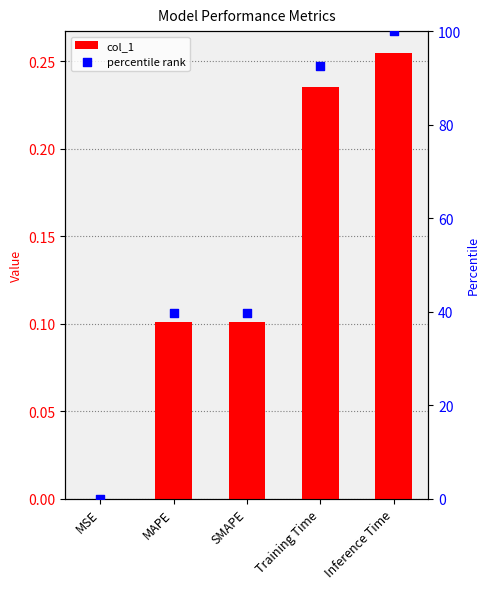

At how many categories does at least one series exceed 96?

1